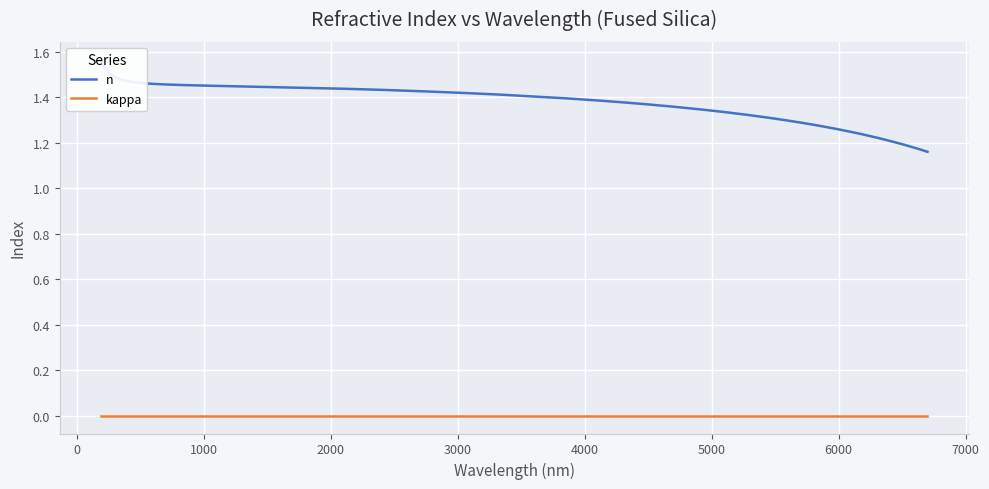

What are all the series names shown in the legend?

n, kappa